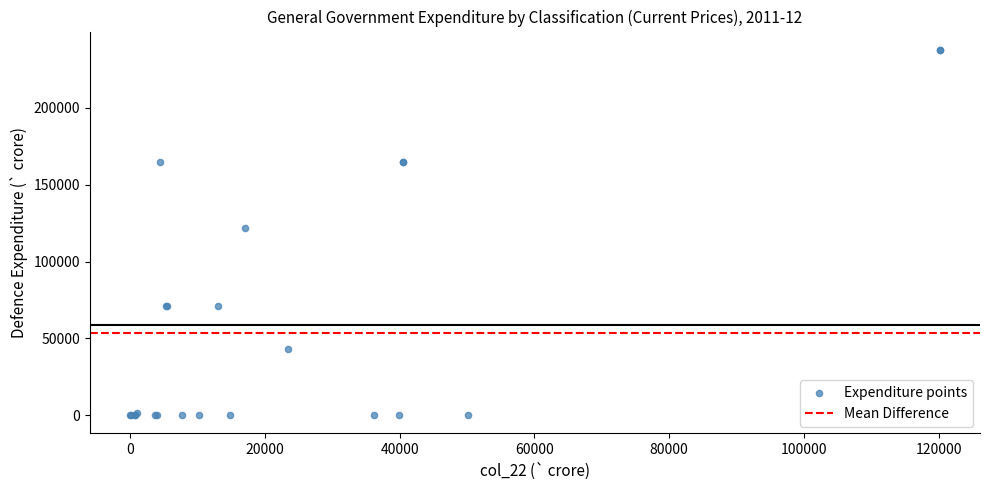

What Y value in the scatter plot is closest to 118877?

121749